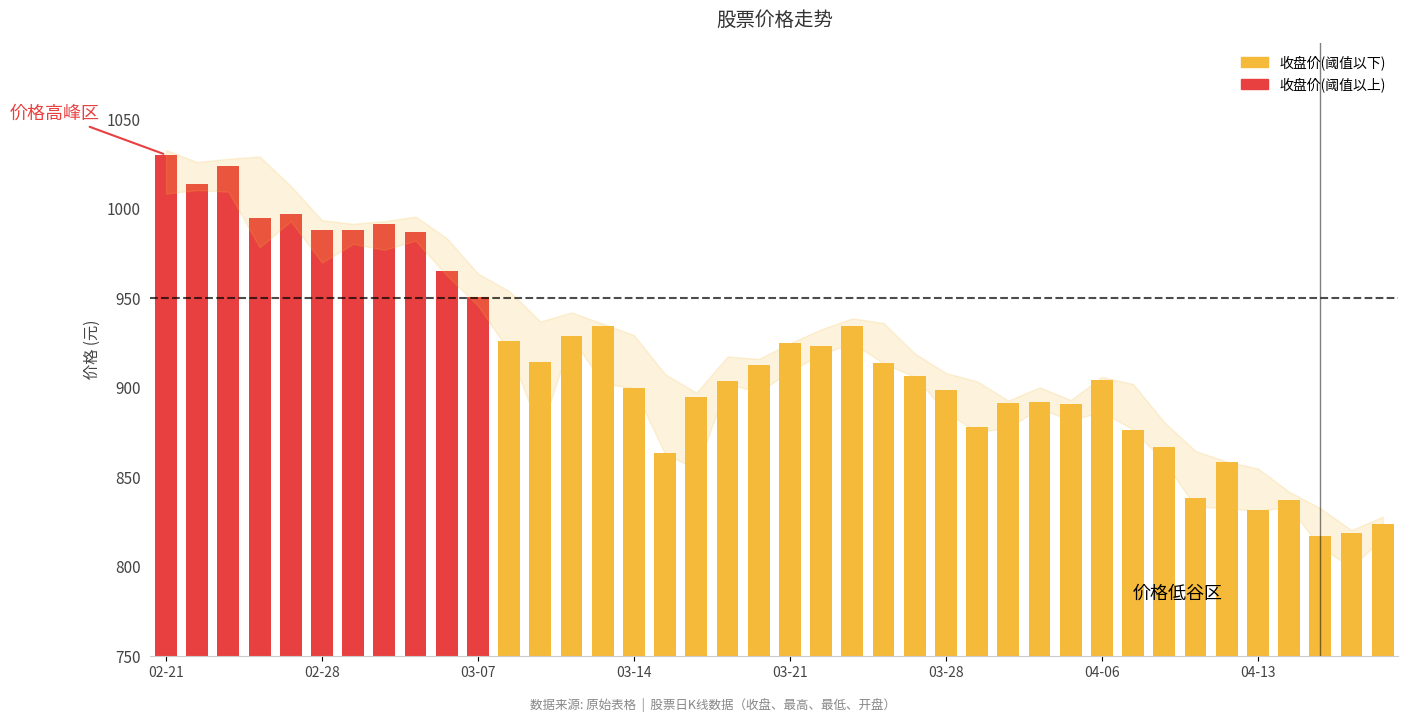

The value of 开盘 at 03-07 is 234.4. True or false?

False